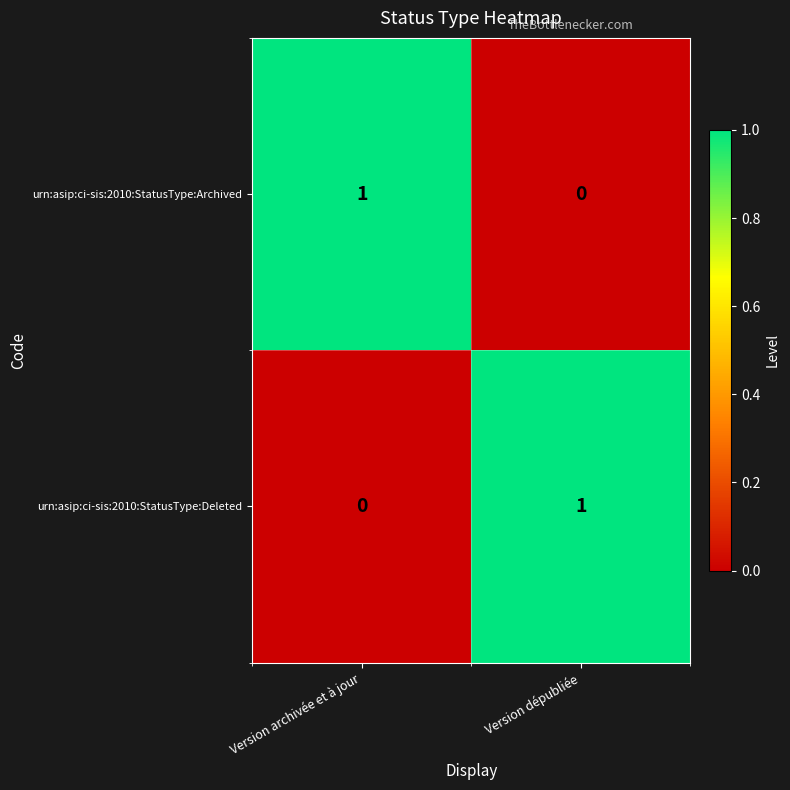

Is the value of urn:asip:ci-sis:2010:StatusType:Archived at Version archivée et à jour greater than the value of urn:asip:ci-sis:2010:StatusType:Deleted at Version archivée et à jour?

Yes